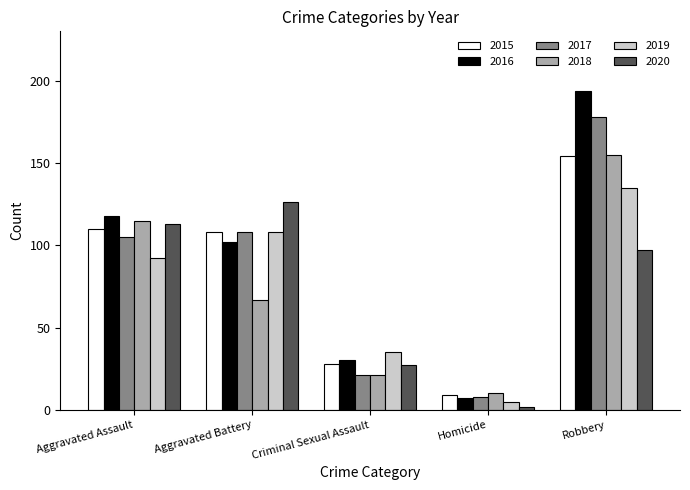

Is the value of 2019 at Homicide greater than the value of 2018 at Aggravated Battery?

No